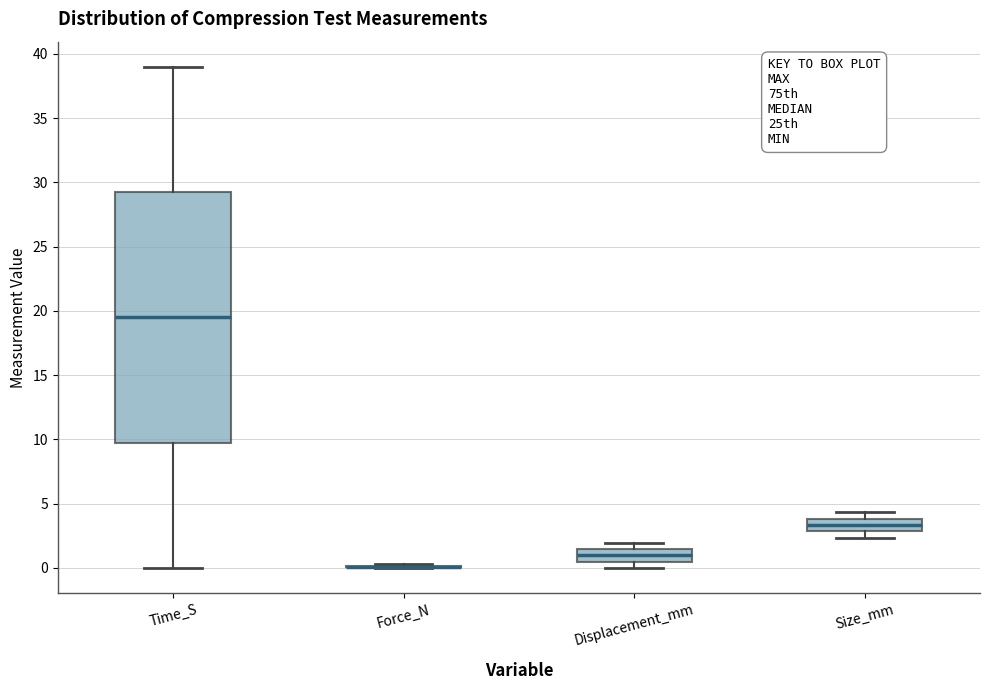

Comparing the boxes themselves (not the whiskers), which one is the tallest?

Time_S